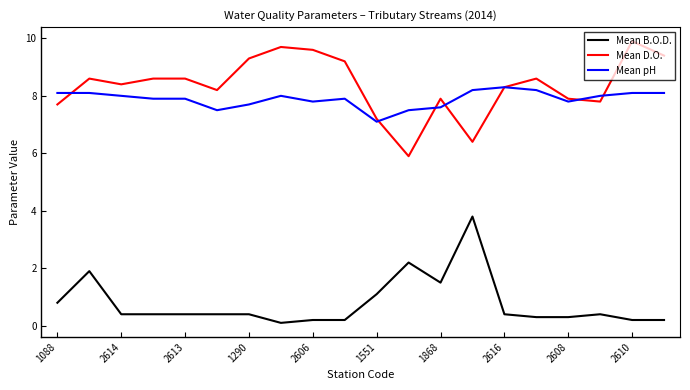

Which series has the largest total across all categories?

Mean D.O.